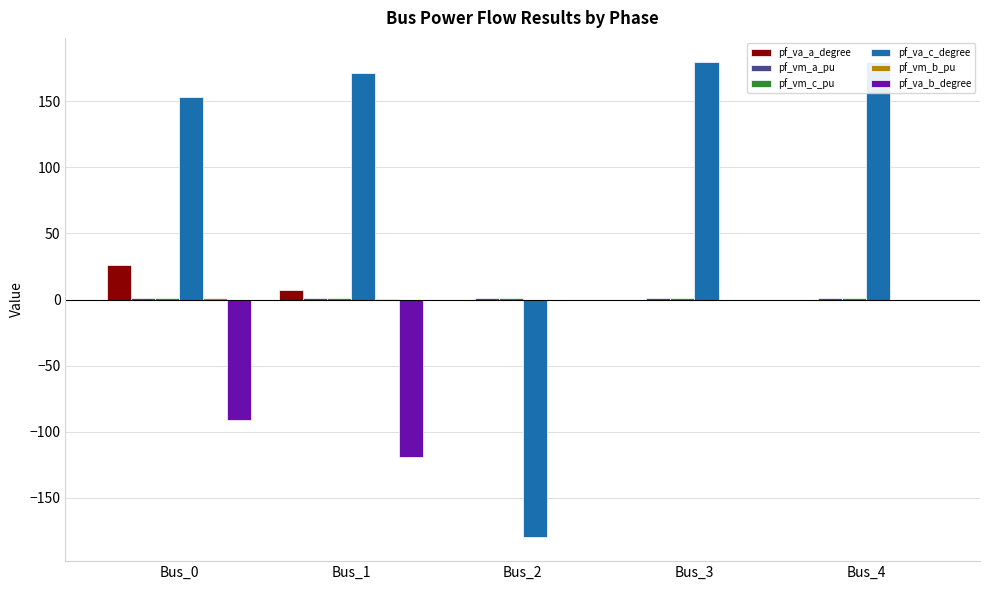

What is the average value of the pf_vm_a_pu series?

1.0